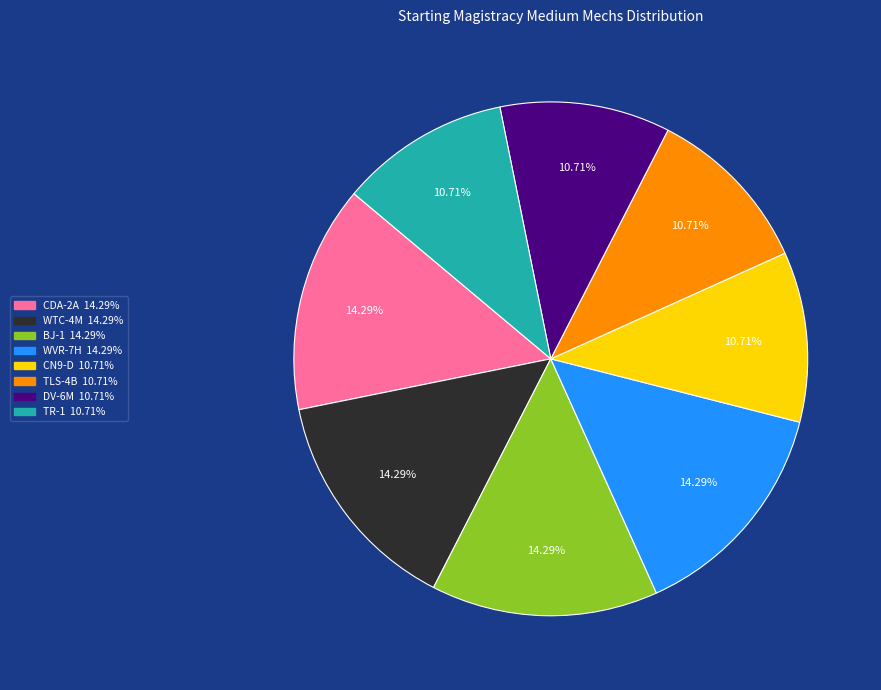

Does any single category account for the majority?

No